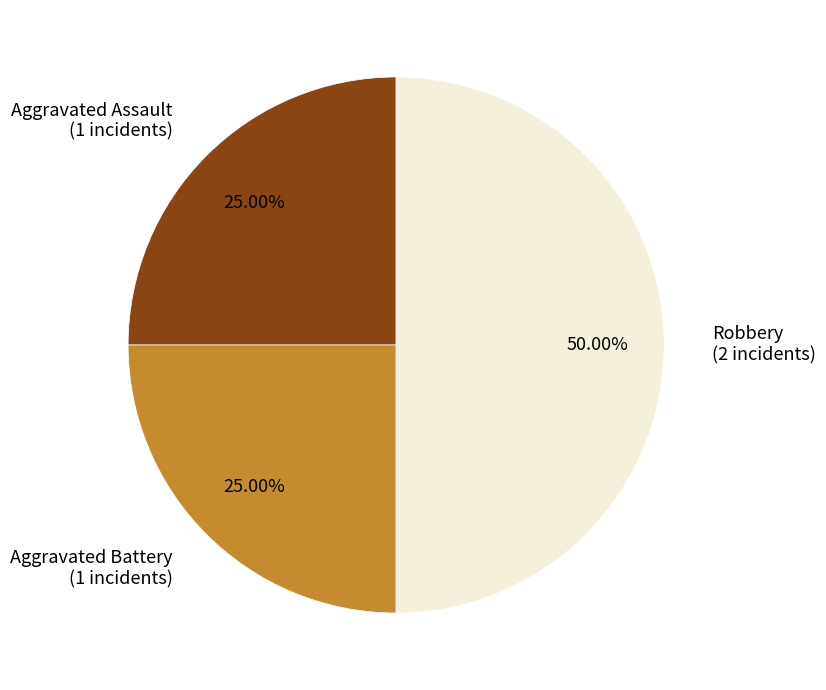

Combined, what portion of the pie is Robbery and Aggravated Assault?

75.0%